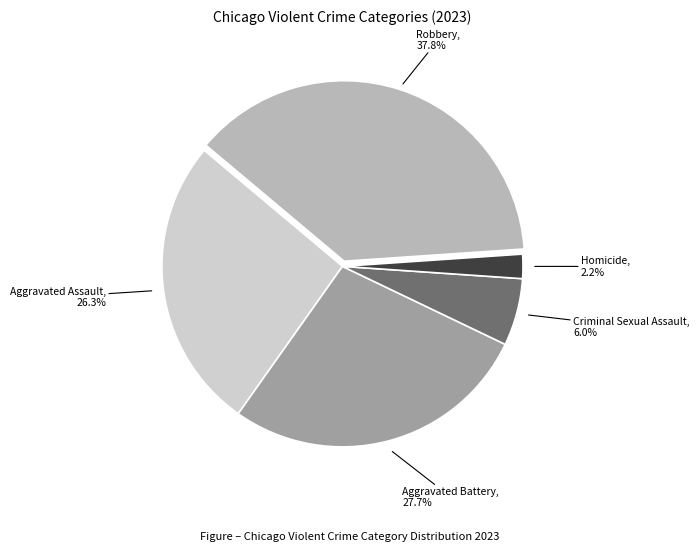

Does any single category account for the majority?

No